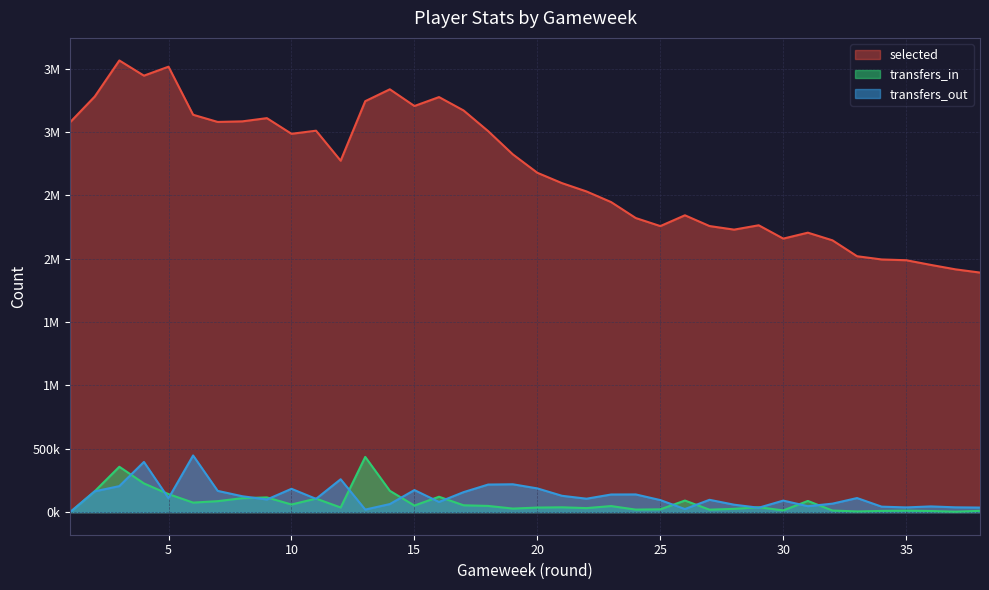

Which category has the highest value in the transfers_out series?

6